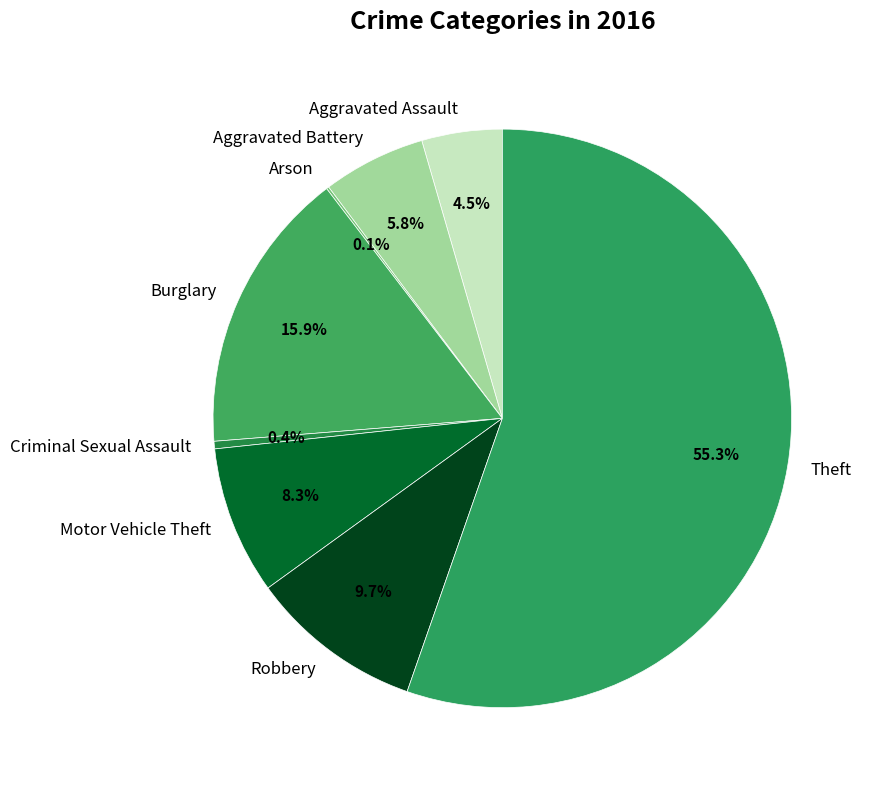

Do Aggravated Assault and Motor Vehicle Theft together represent more than half of the pie?

No